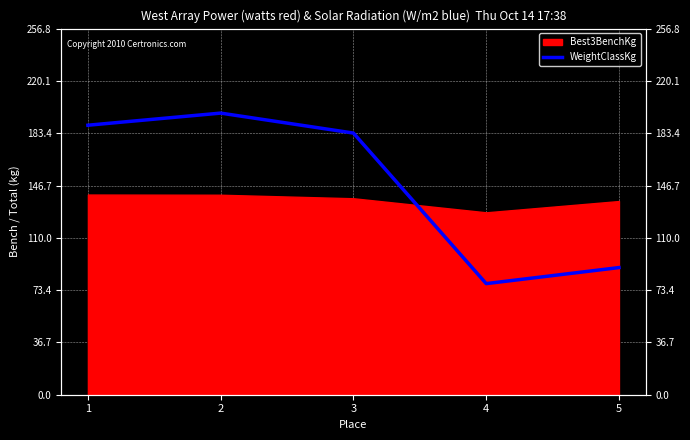

Is it true that the value at 5 is 117.9?

False